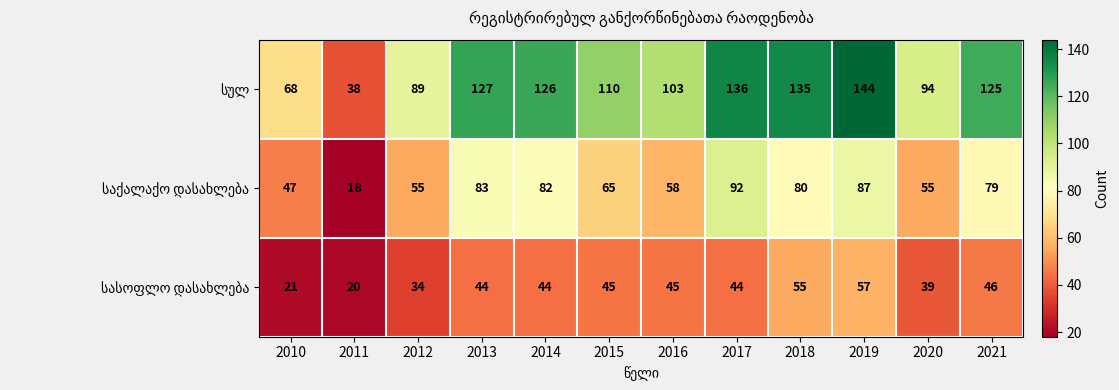

What is the spread (max minus min) of values at 2021?

79